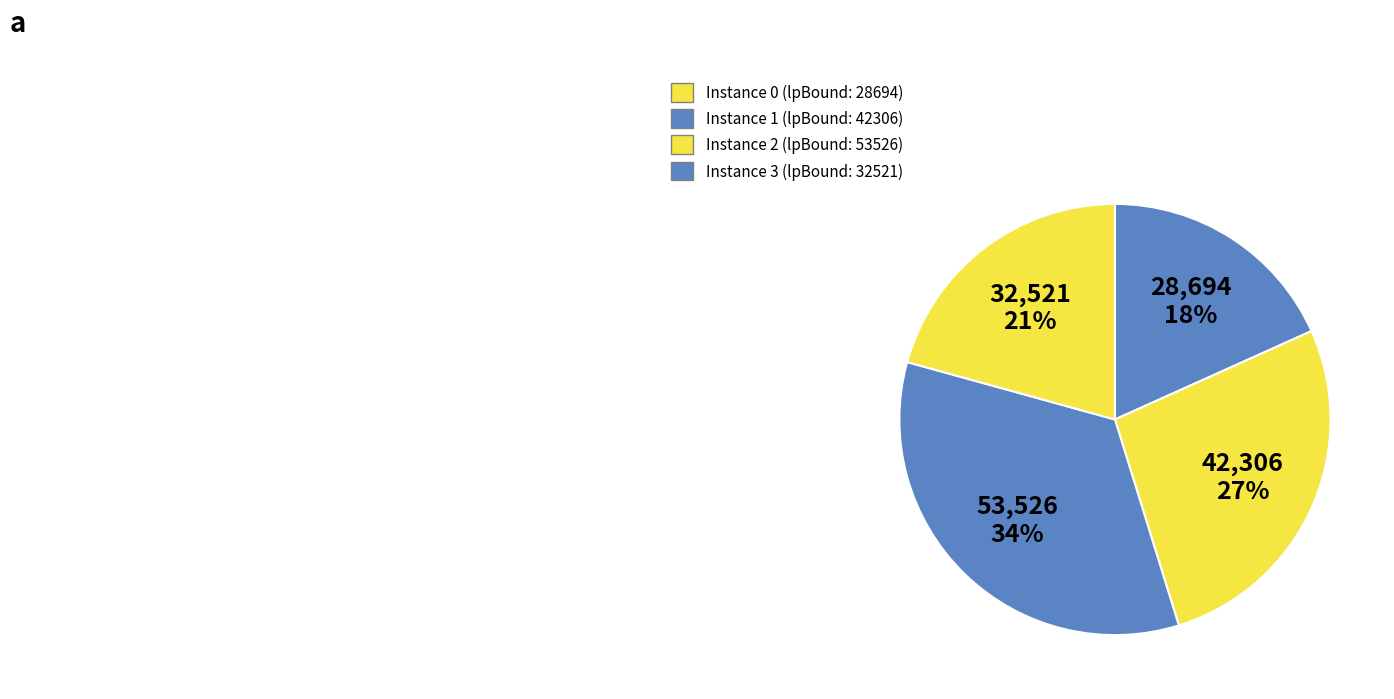

How many slices are in this pie chart?

4